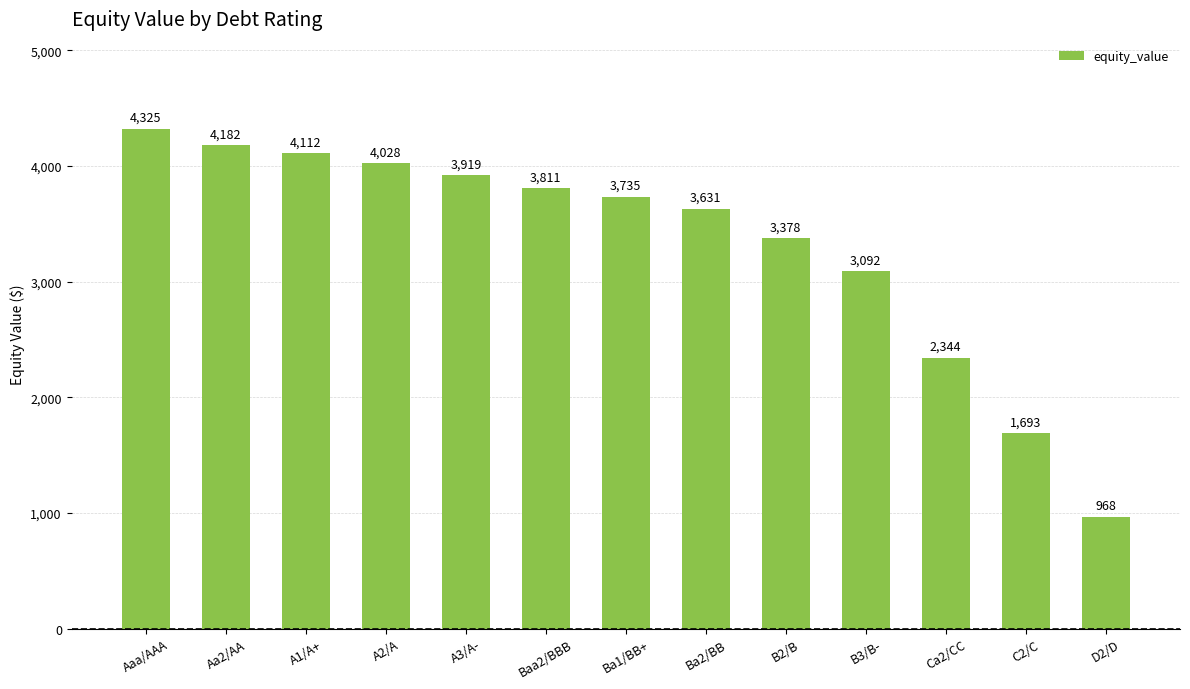

What is the change in value from Ba2/BB to C2/C?

-1938.4